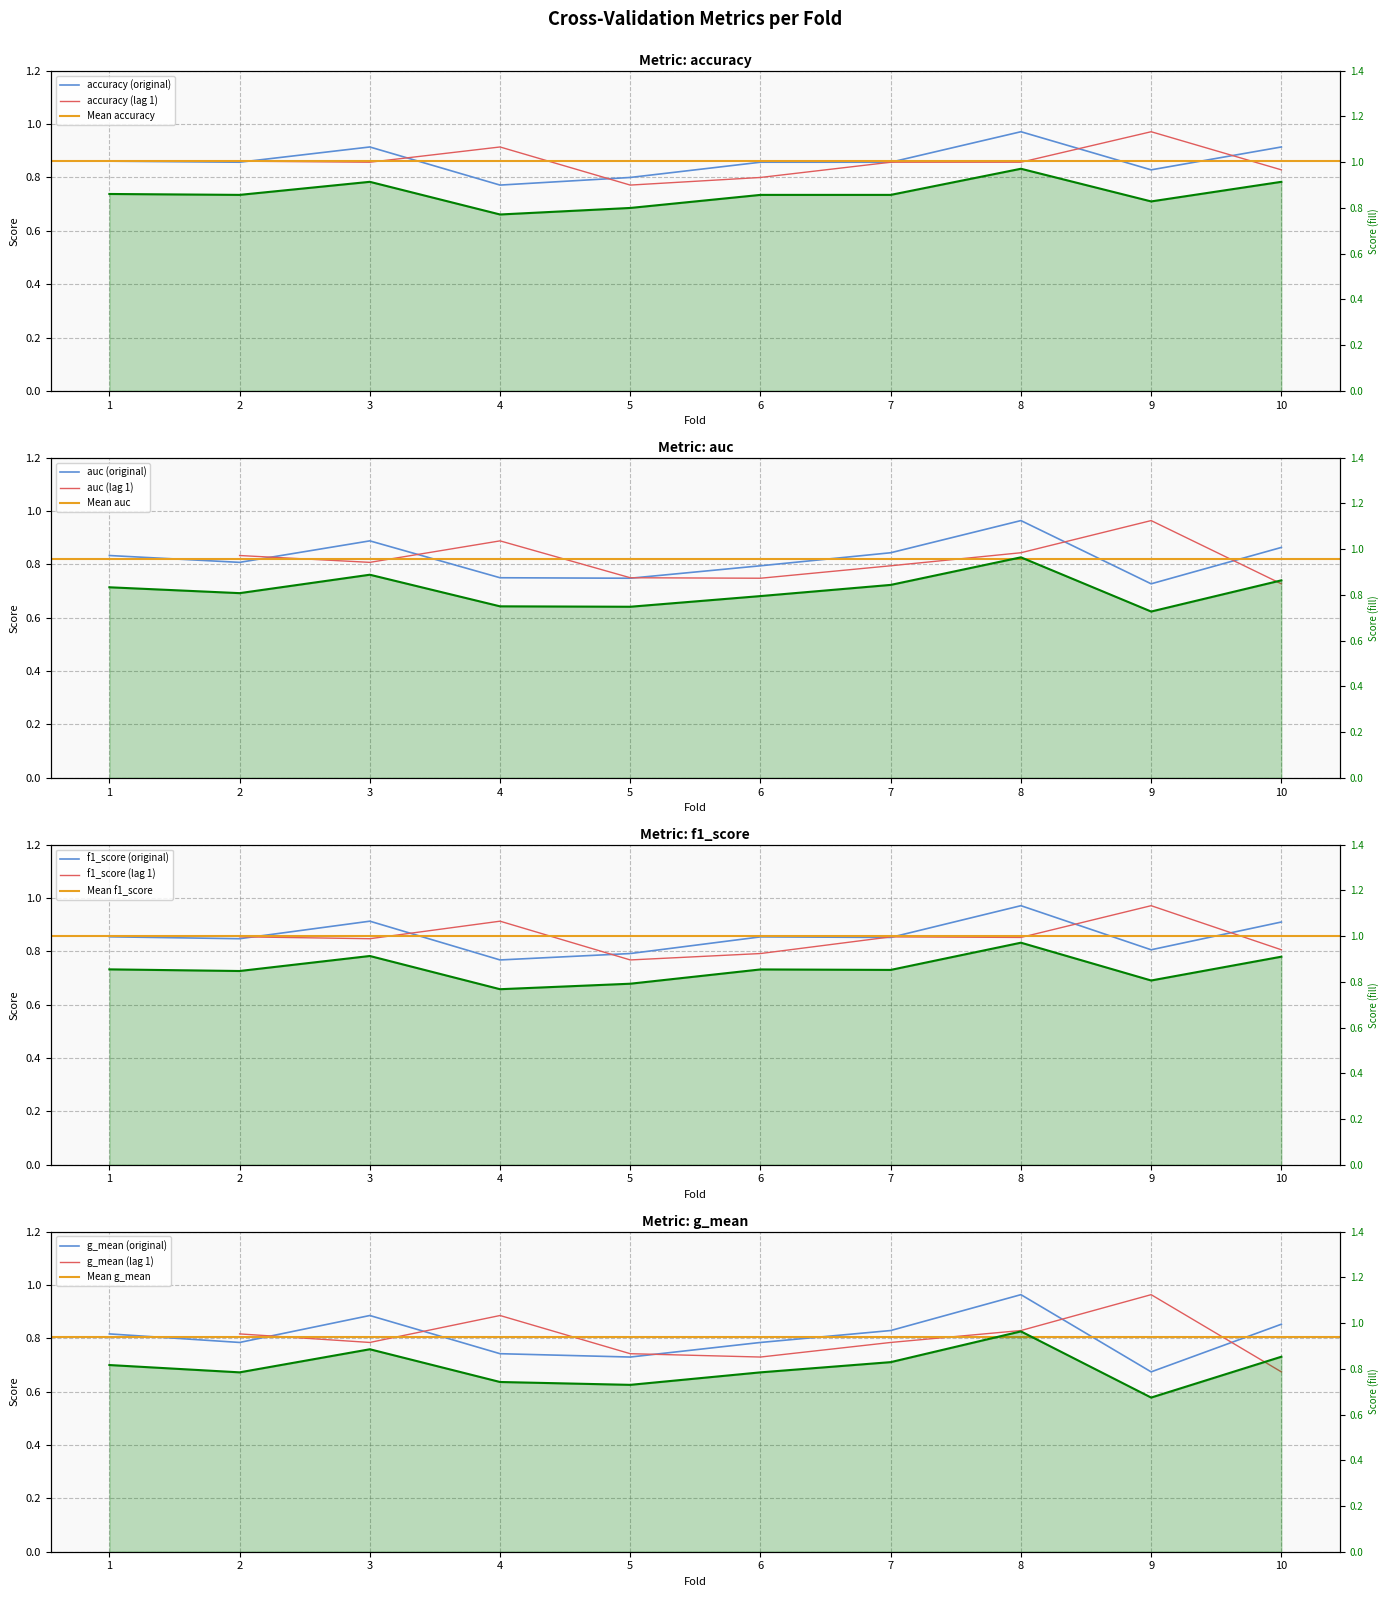

Count the number of categories in the chart.

10